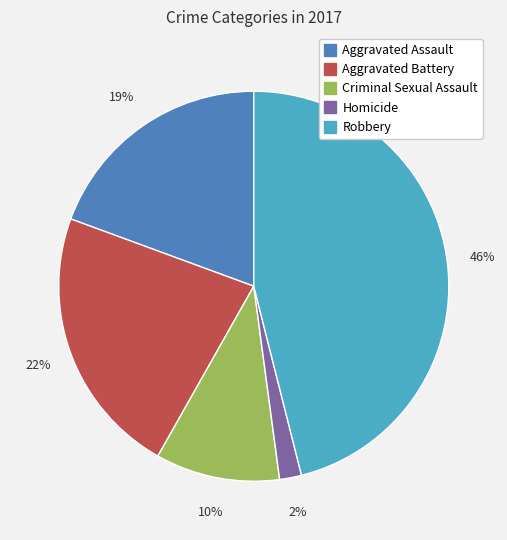

Is it true that Criminal Sexual Assault is 16% of the pie?

False